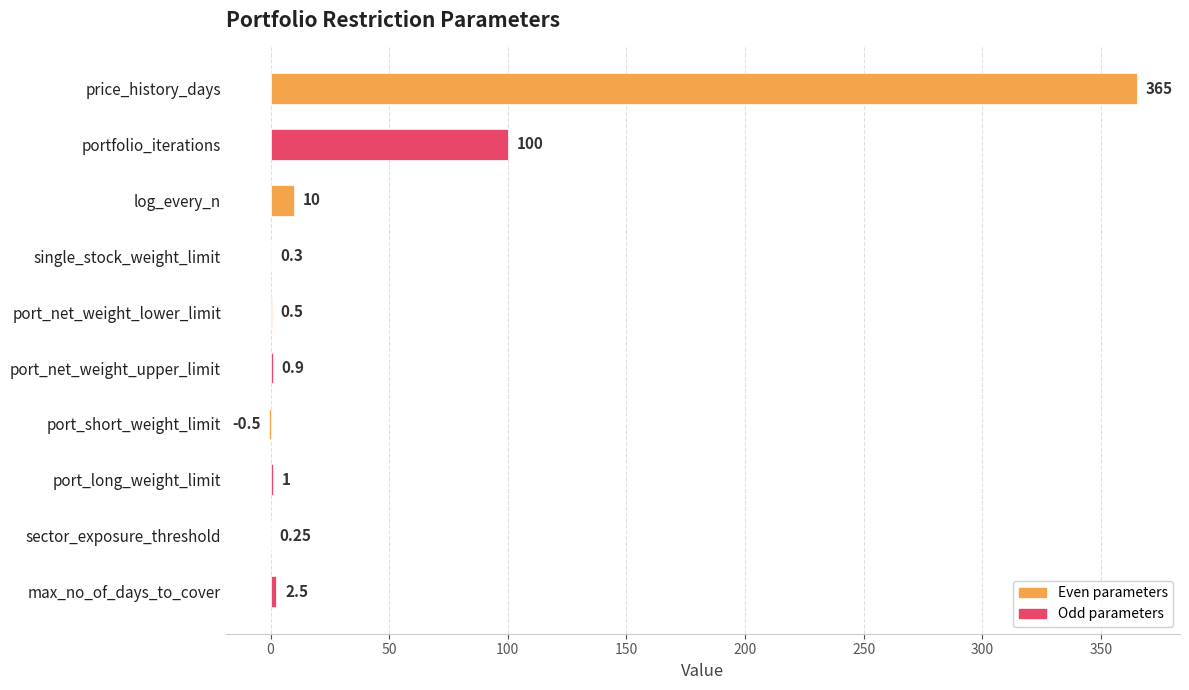

Between portfolio_iterations and price_history_days, which is larger?

price_history_days